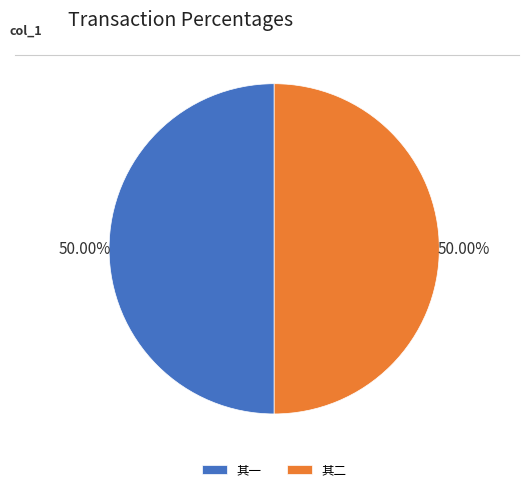

Do 其二 and 其一 together represent more than half of the pie?

Yes